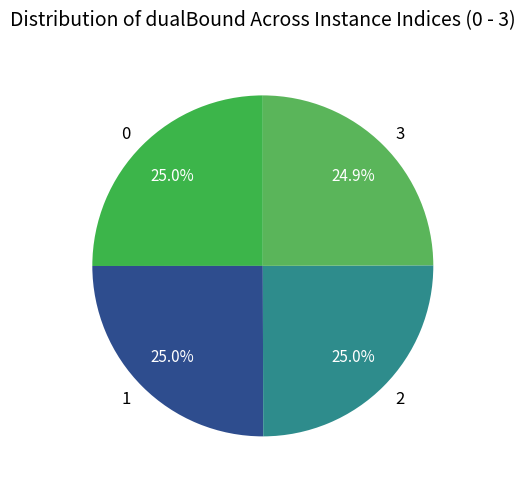

What percentage is the 2 slice, to the nearest percent?

25%